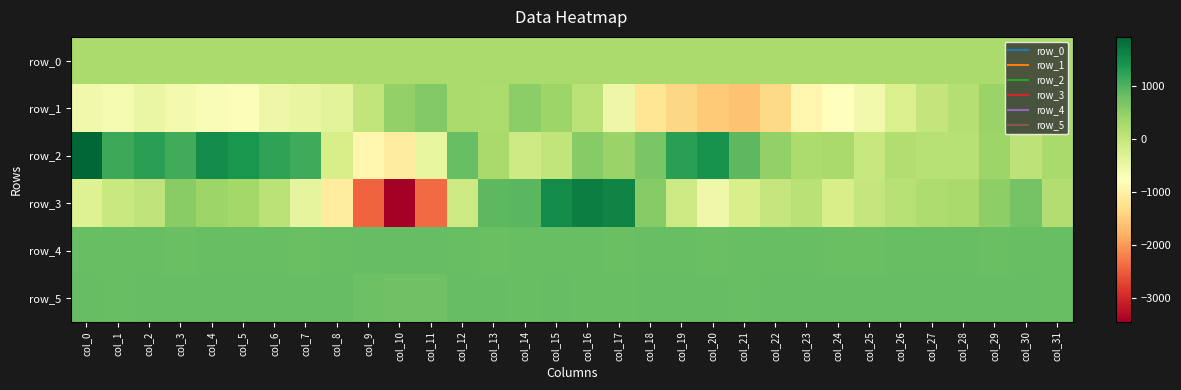

The value of row_0 at col_11 is 400.3. True or false?

False